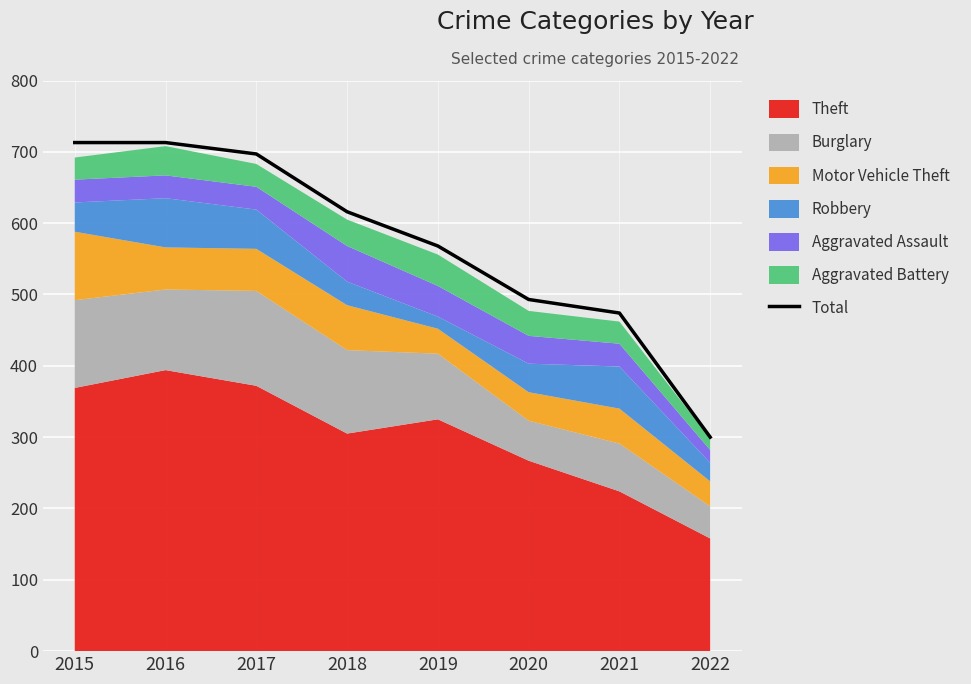

Where does the data first go above 616?

2015